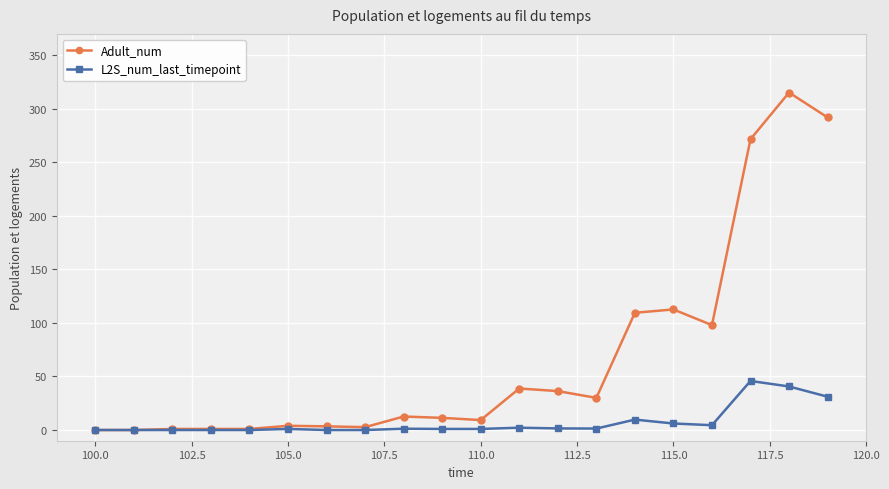

What is the sum of all L2S_num_last_timepoint values?

147.1